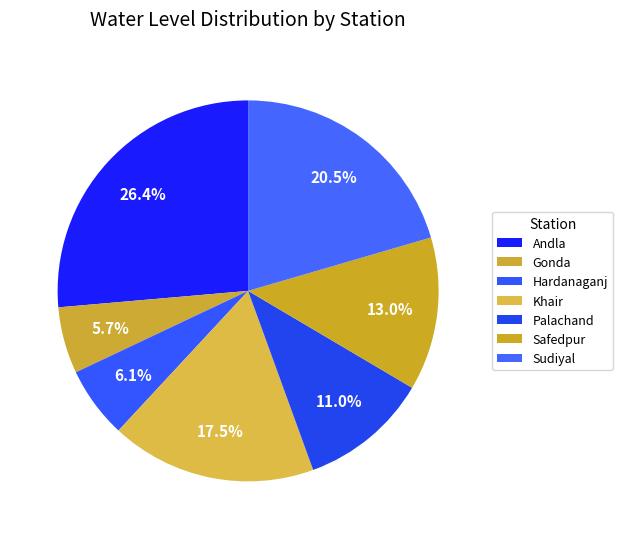

To the nearest percent, what percentage of the pie is Khair?

17%